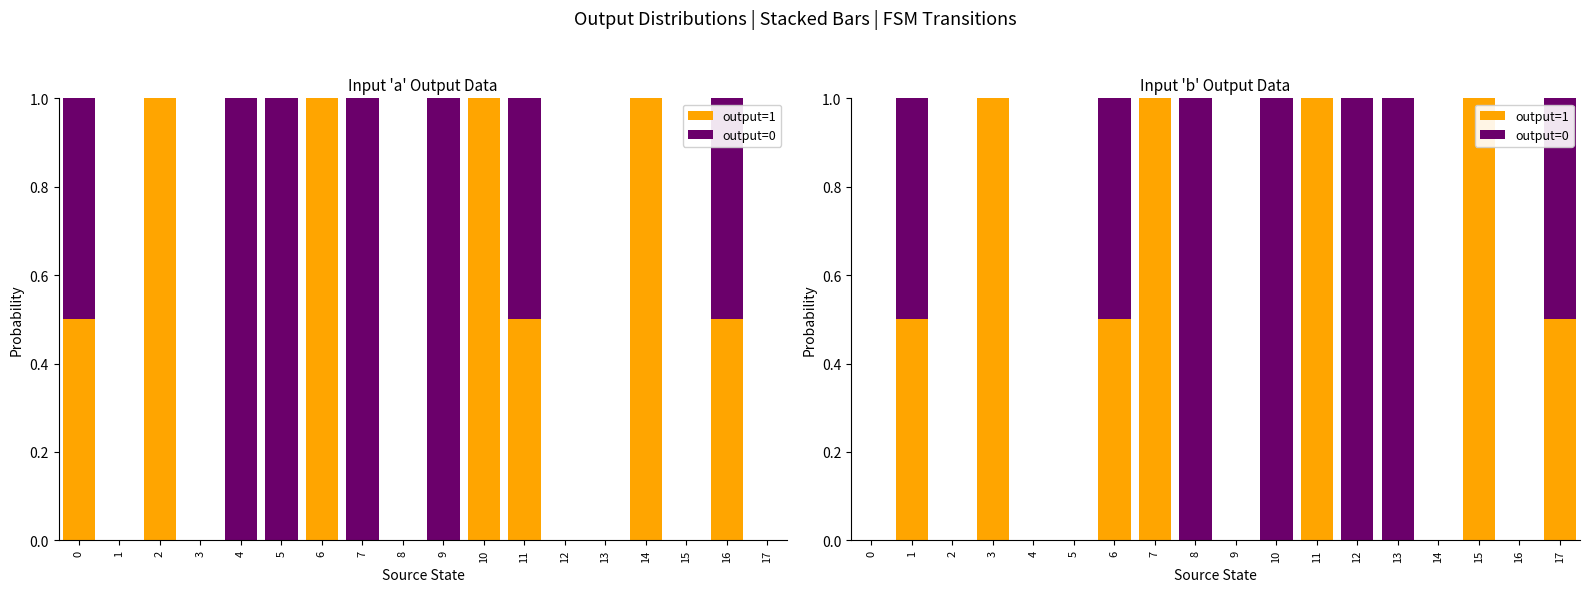

Which label corresponds to the largest value in the chart?

3